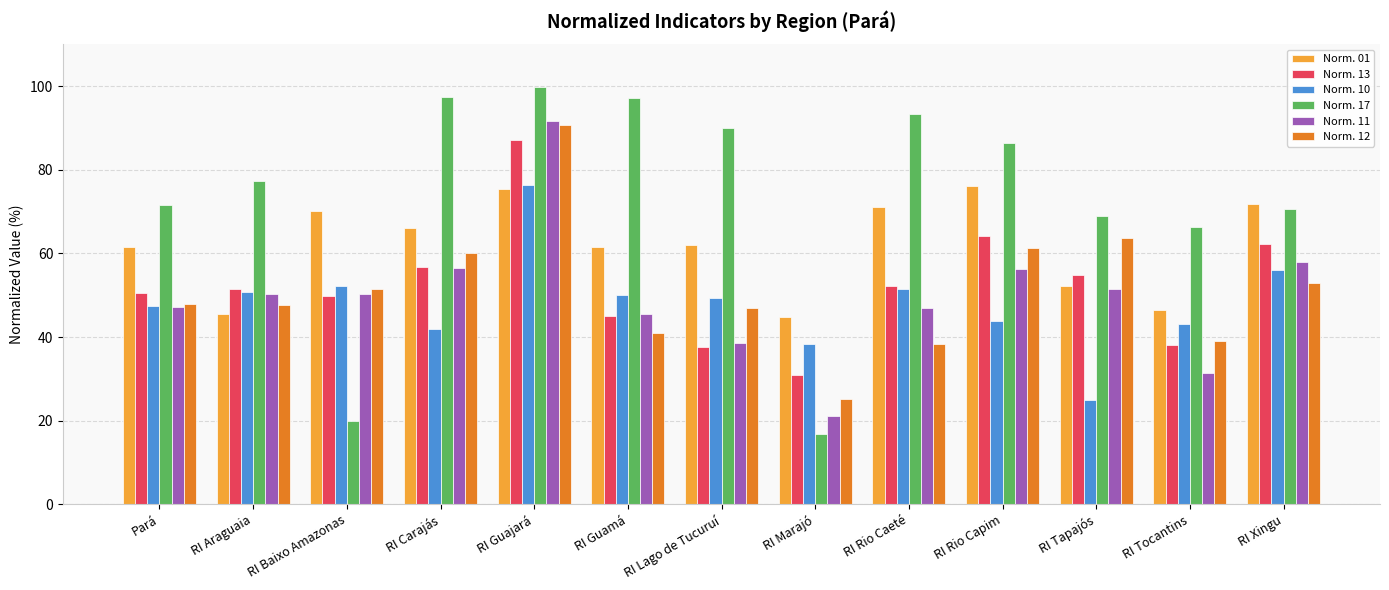

Which series has the widest spread of values?

Norm. 17